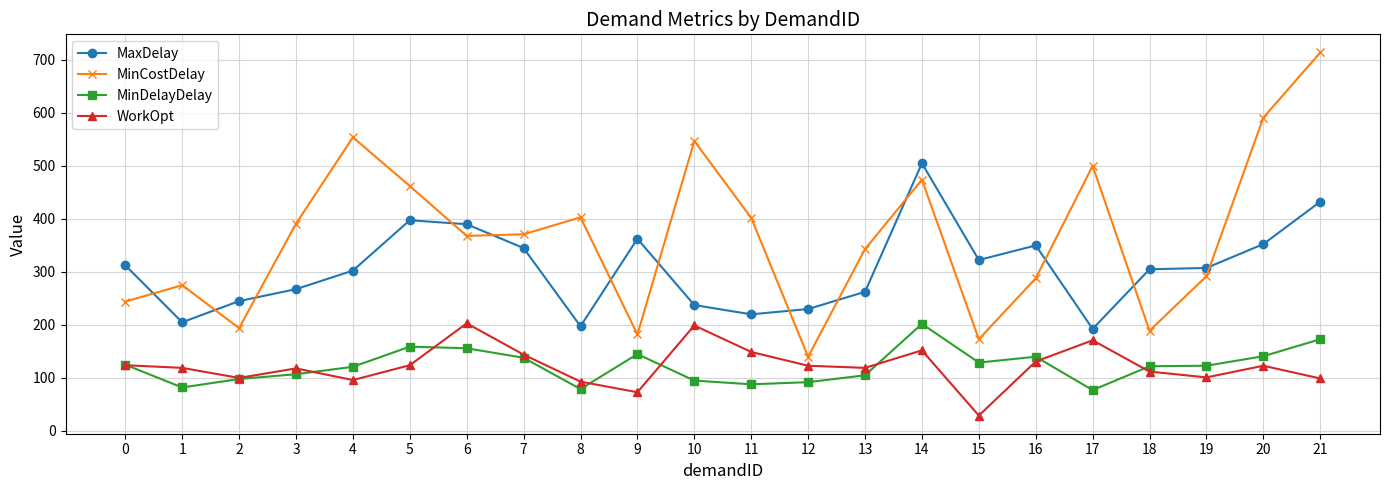

At which label does MinDelayDelay reach its peak?

14